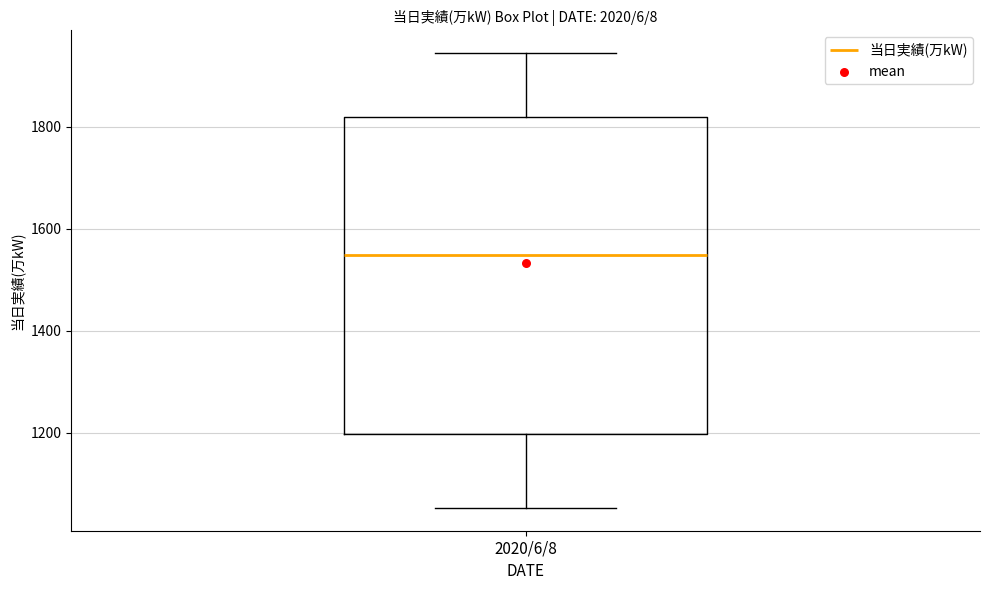

Transcribe this box plot: give where the median line is, the range the box spans, and where the two whiskers end, as read against the y-axis. The values are not printed on the chart, so give them approximately, as read against the axis.

median 1540, box 1200 to 1820, whiskers 1060 to 1940